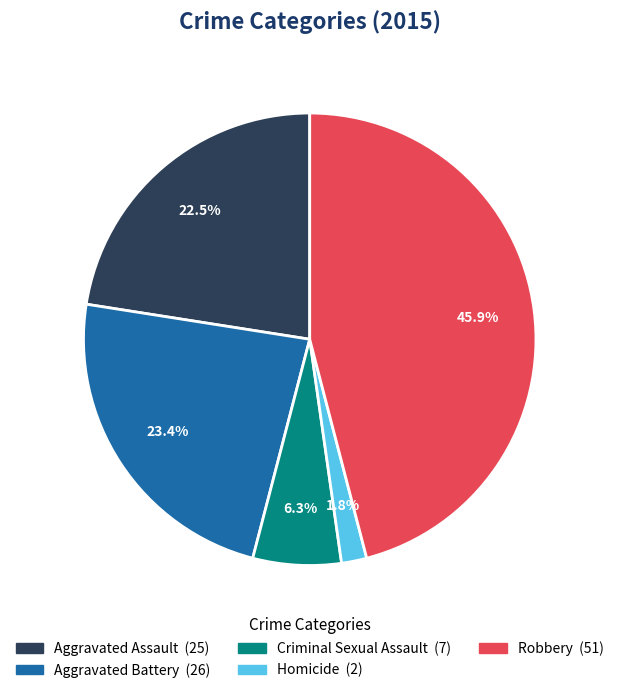

Rank the categories by value from highest to lowest.

Robbery, Aggravated Battery, Aggravated Assault, Criminal Sexual Assault, Homicide